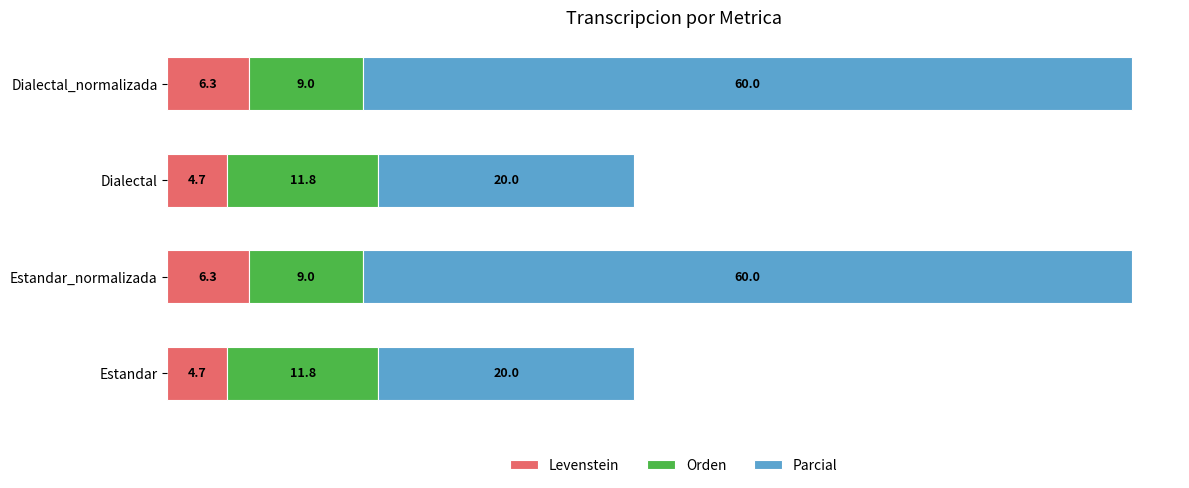

What is the minimum value for Levenstein?

4.7